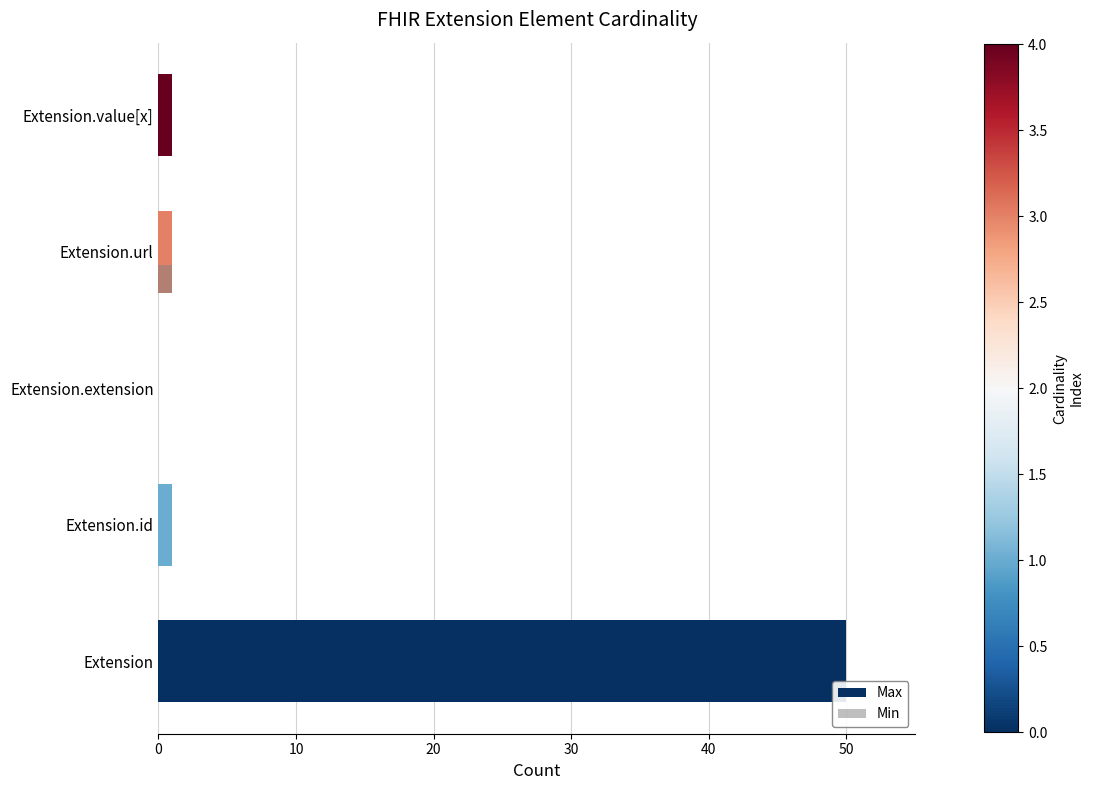

What are all the series names shown in the legend?

Max, Min